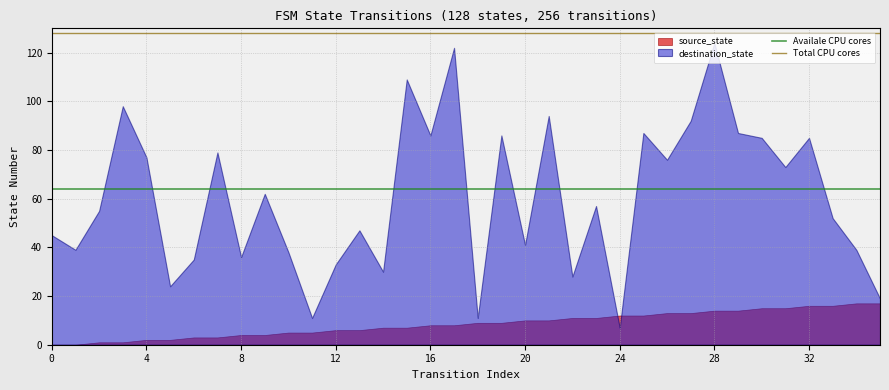

The Availale CPU cores series shows 20 at 0. True or false?

False